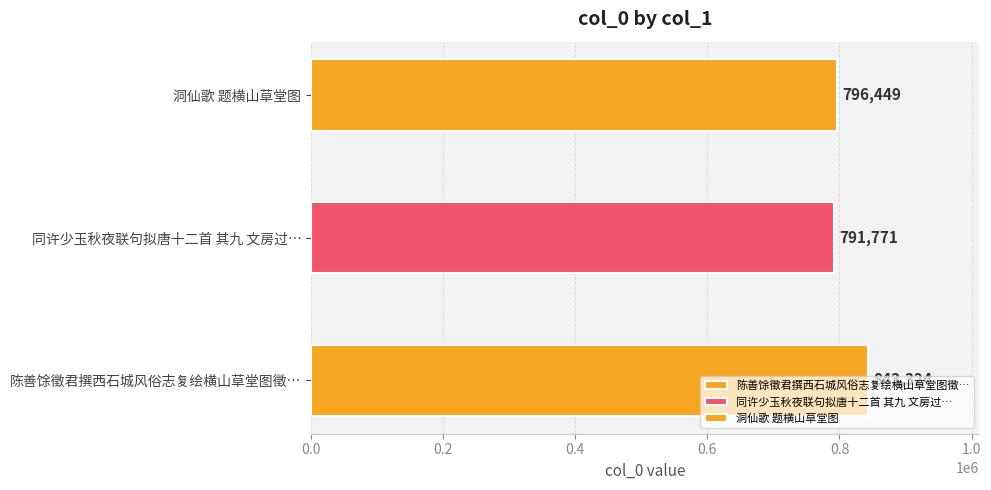

List the labels in order of value, largest first.

陈善馀徵君撰西石城风俗志复绘横山草堂图徵题横山即西石城先生隐居地感赋十六韵归之, 洞仙歌 题横山草堂图, 同许少玉秋夜联句拟唐十二首 其九 文房过顾山人横山草堂